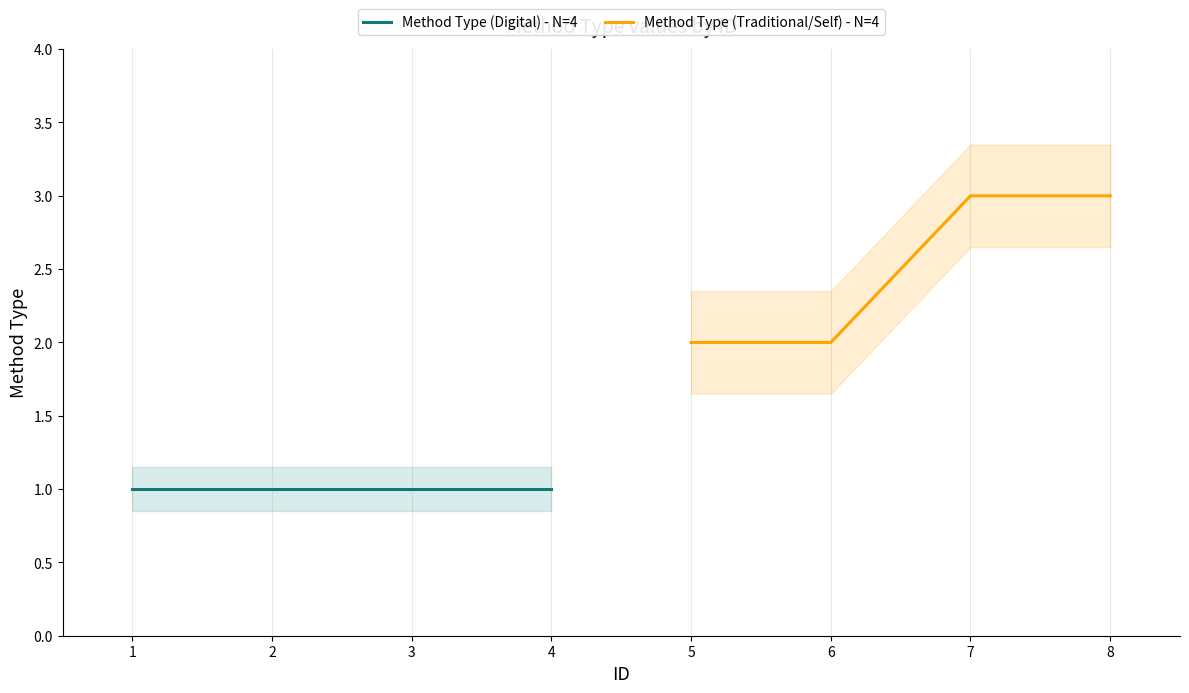

True or false: Method Type (Traditional/Self) - N=4 has a value of 2 at 7.

False